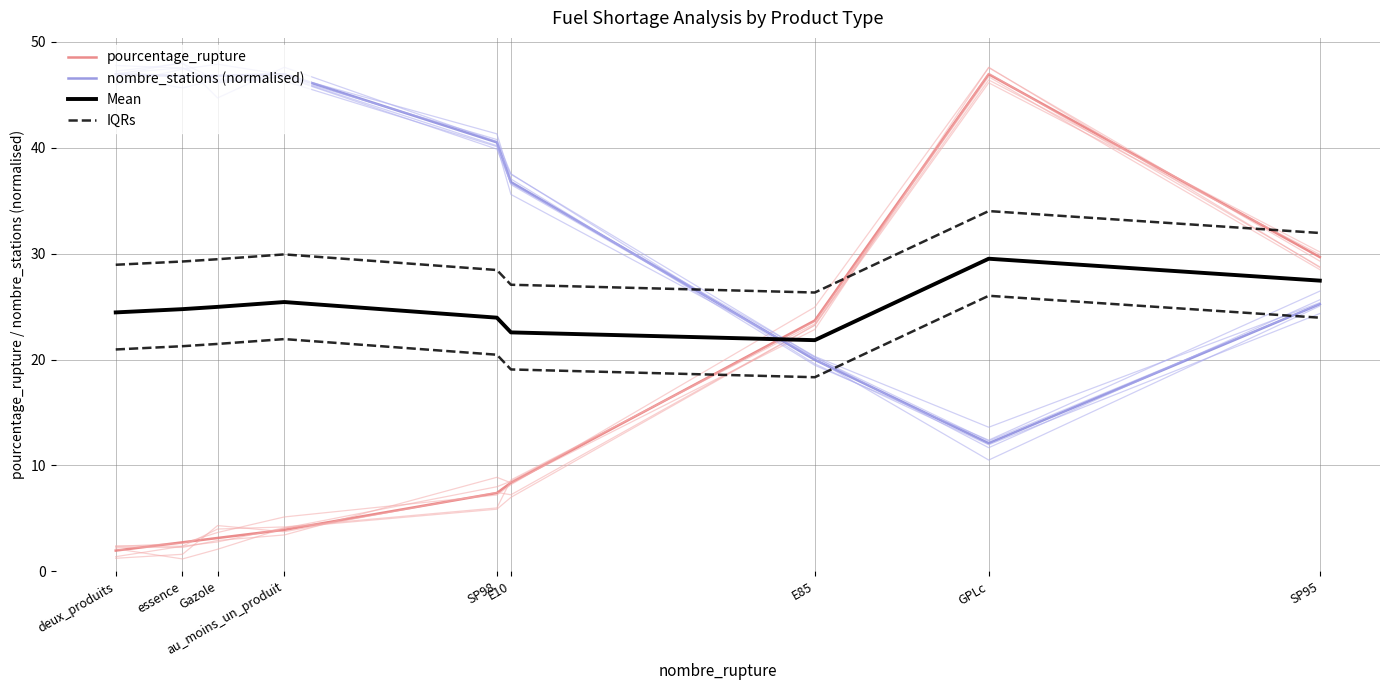

List the series in order of their peak value, highest first.

pourcentage_rupture, nombre_stations (normalised), IQRs, Mean